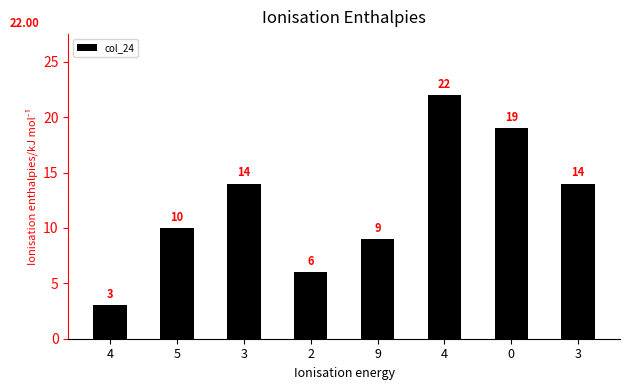

True or false: the data shows 14 at 3.

True